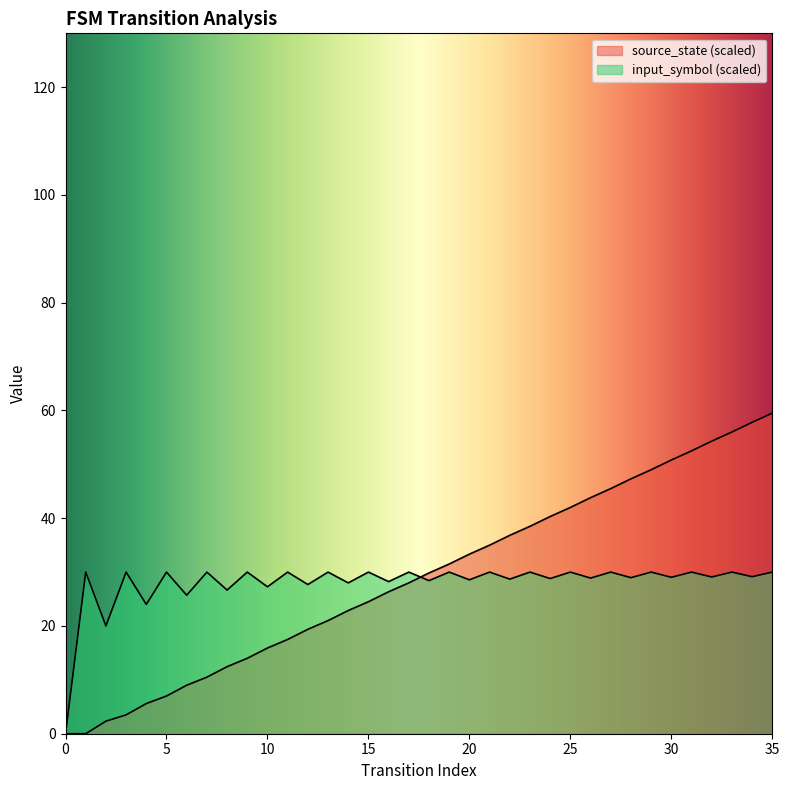

Reading left to right, extract all data points from this chart.

0.0	0.0	2.3	3.5	5.6	7.0	9.0	10.5	12.4	14.0	15.9	17.5	19.4	21.0	22.9	24.5	26.4	28.0	29.8	31.5	33.3	35.0	36.8	38.5	40.3	42.0	43.8	45.5	47.3	49.0	50.8	52.5	54.3	56.0	57.8	59.5